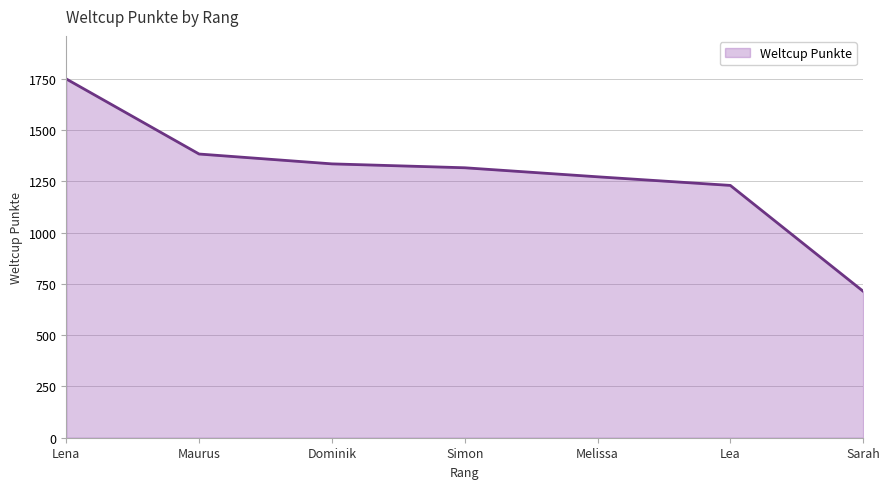

Does the chart have visible grid lines?

Yes